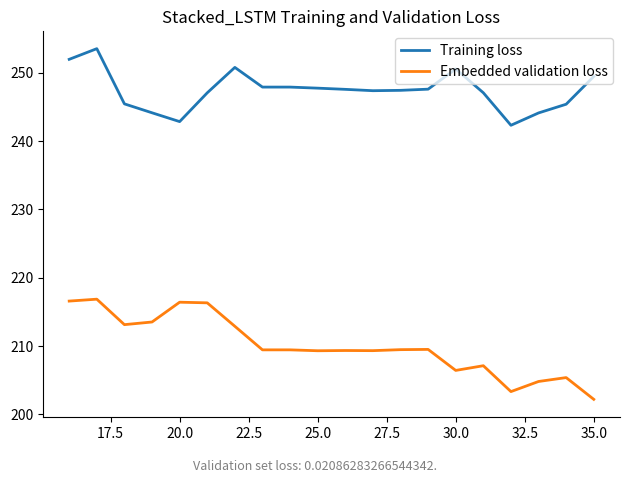

Which series has the largest total across all categories?

Training loss